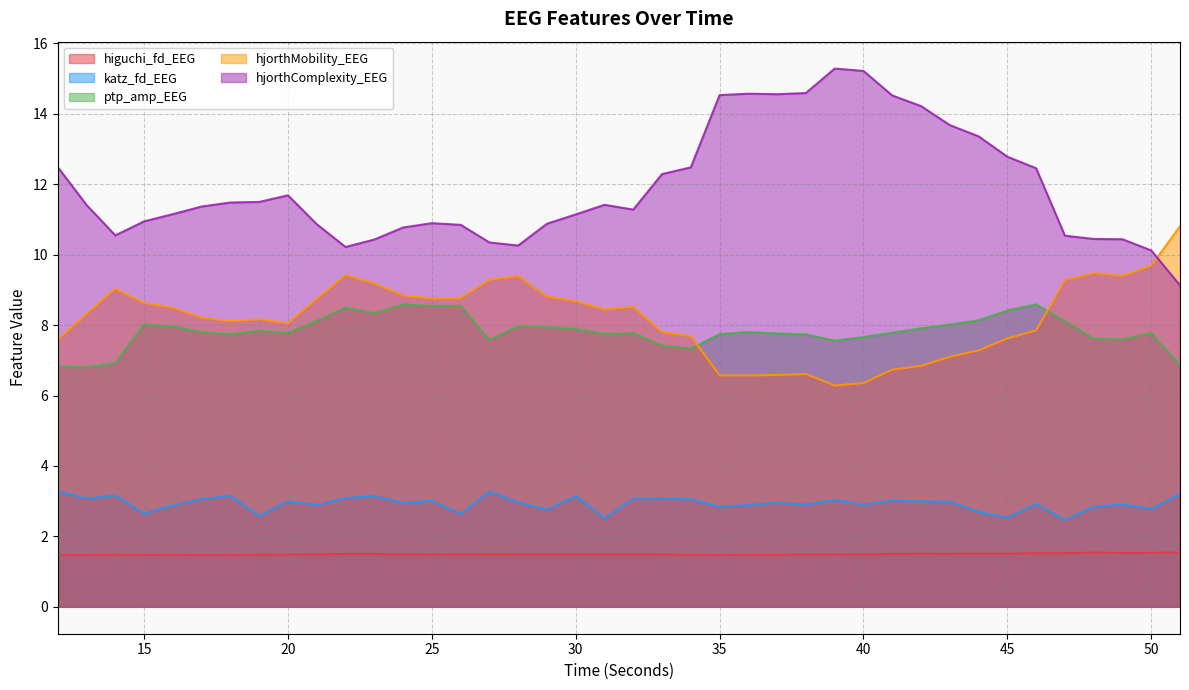

Which series has the largest total across all categories?

hjorthComplexity_EEG